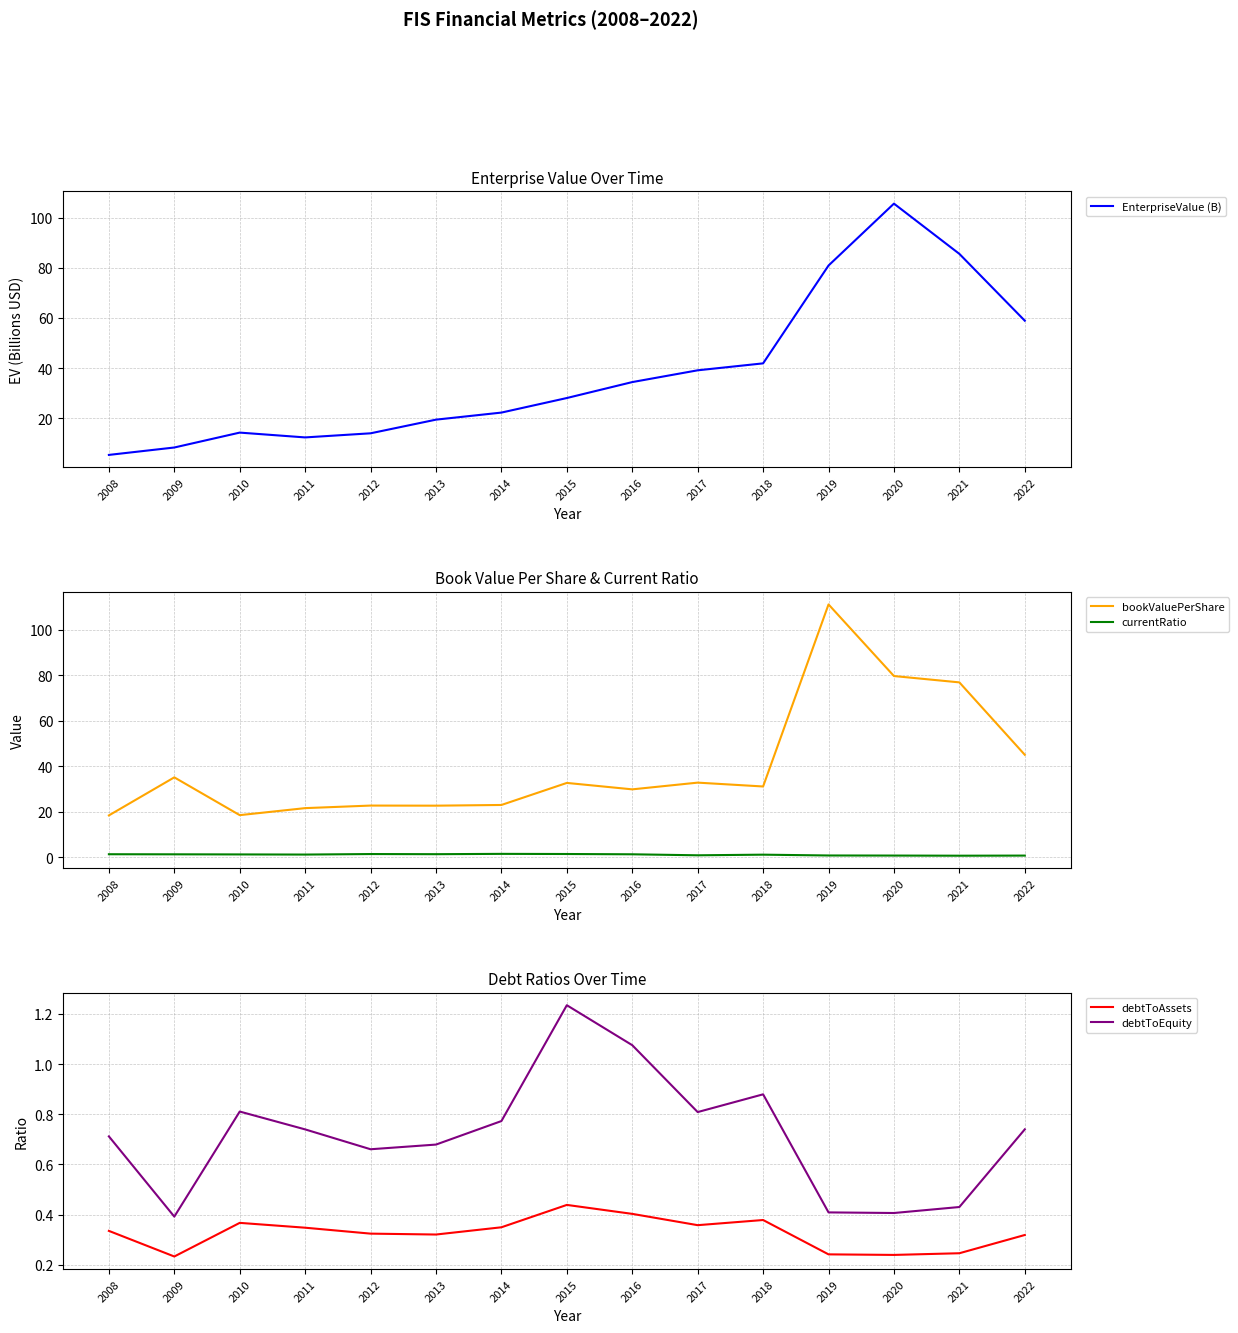

List the series in order of their peak value, highest first.

bookValuePerShare, EnterpriseValue (B), currentRatio, debtToEquity, debtToAssets